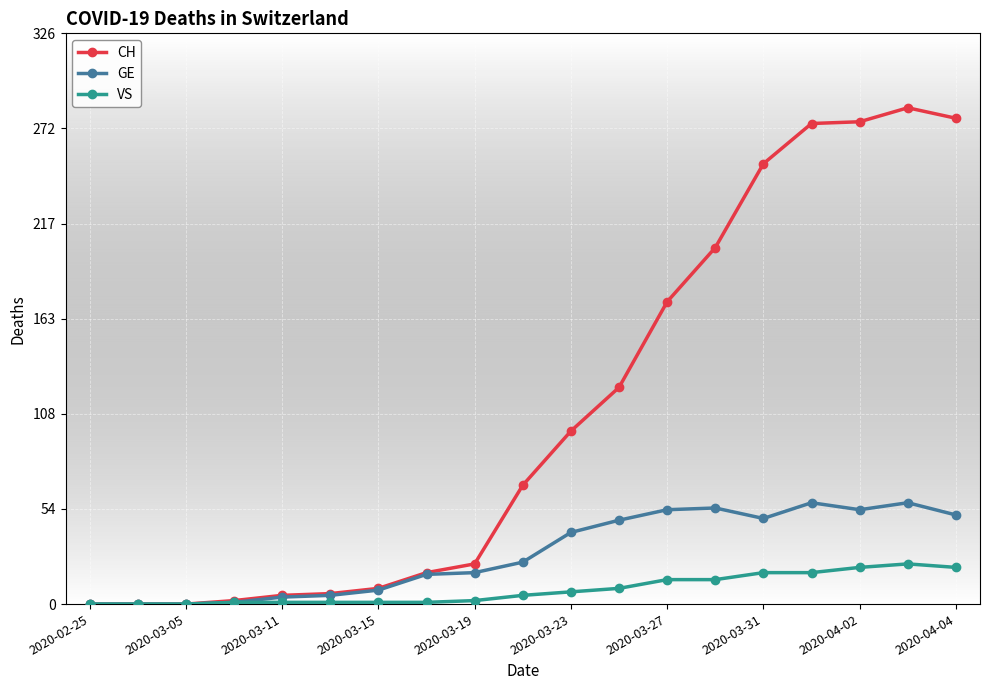

Which series has the largest total across all categories?

CH